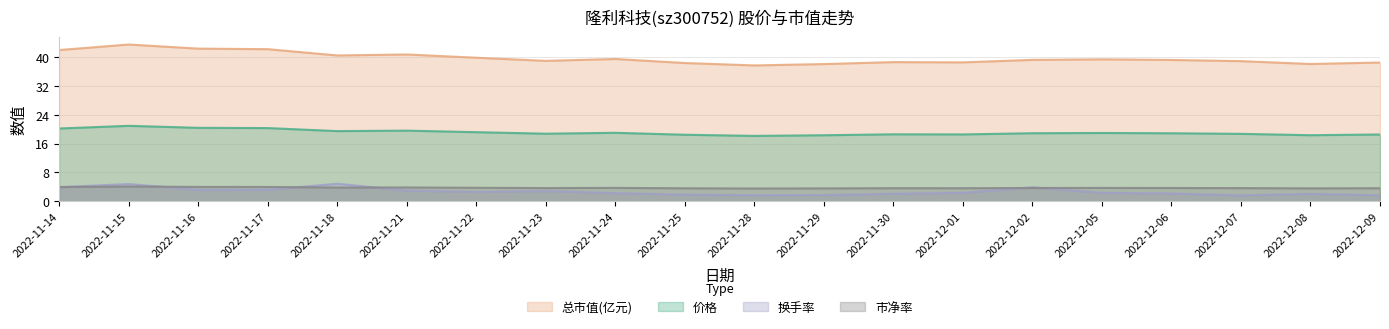

At which label is 价格 closest to 19?

2022-11-24